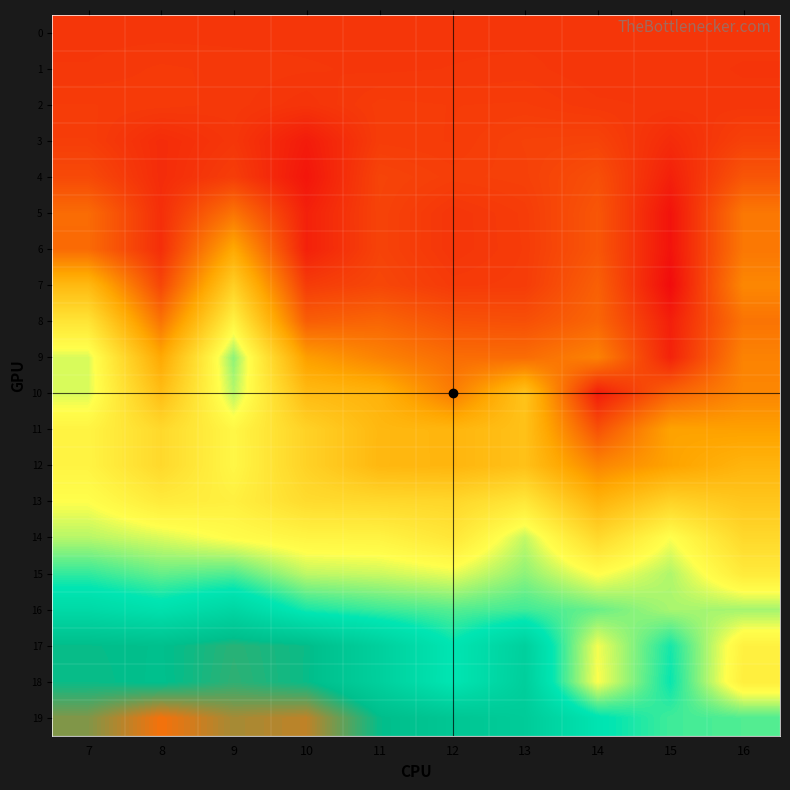

Reading left to right, what are all the values shown in this chart?

0: 7=0.0	8=0.0	9=0.0	10=0.0	11=0.0	12=0.0	13=0.0	14=0.0	15=0.0	16=0.0
1: 7=0.0	8=0.0	9=0.0	10=0.0	11=0.0	12=0.0	13=0.0	14=-0.0	15=0.0	16=-0.0
2: 7=0.0	8=0.0	9=0.0	10=-0.0	11=0.0	12=0.0	13=0.0	14=0.0	15=0.0	16=-0.0
3: 7=0.0	8=-0.0	9=0.0	10=-0.1	11=0.0	12=0.0	13=0.0	14=0.0	15=-0.0	16=0.0
4: 7=0.1	8=-0.0	9=0.0	10=-0.1	11=0.0	12=0.0	13=0.0	14=0.1	15=-0.1	16=0.1
5: 7=0.1	8=-0.0	9=0.2	10=-0.1	11=0.0	12=-0.0	13=0.0	14=0.1	15=-0.1	16=0.2
6: 7=0.1	8=-0.0	9=0.3	10=-0.1	11=0.0	12=-0.0	13=0.0	14=0.1	15=-0.1	16=0.2
7: 7=0.4	8=0.0	9=0.5	10=0.0	11=0.0	12=0.0	13=0.0	14=0.1	15=-0.1	16=0.2
8: 7=0.5	8=0.2	9=0.6	10=0.1	11=0.1	12=0.1	13=0.1	14=0.1	15=-0.1	16=0.2
9: 7=0.7	8=0.3	9=0.7	10=0.3	11=0.2	12=0.1	13=0.1	14=0.2	15=-0.1	16=0.2
10: 7=0.7	8=0.4	9=0.7	10=0.4	11=0.3	12=0.2	13=0.4	14=-0.1	15=0.1	16=0.2
11: 7=0.6	8=0.5	9=0.6	10=0.5	11=0.4	12=0.4	13=0.4	14=0.1	15=0.3	16=0.3
12: 7=0.6	8=0.5	9=0.6	10=0.5	11=0.4	12=0.4	13=0.4	14=0.2	15=0.3	16=0.3
13: 7=0.6	8=0.6	9=0.6	10=0.5	11=0.5	12=0.5	13=0.5	14=0.3	15=0.5	16=0.4
14: 7=0.7	8=0.7	9=0.6	10=0.6	11=0.6	12=0.5	13=0.7	14=0.5	15=0.6	16=0.5
15: 7=0.8	8=0.8	9=0.8	10=0.7	11=0.7	12=0.6	13=0.7	14=0.6	15=0.7	16=0.6
16: 7=0.9	8=0.9	9=0.9	10=0.8	11=0.8	12=0.8	13=0.8	14=0.7	15=0.7	16=0.7
17: 7=1.0	8=1.0	9=1.1	10=1.0	11=0.9	12=0.8	13=0.9	14=0.6	15=0.8	16=0.6
18: 7=1.0	8=1.0	9=1.1	10=1.0	11=0.9	12=0.8	13=1.0	14=0.6	15=0.8	16=0.6
19: 7=1.1	8=1.2	9=1.2	10=1.2	11=1.0	12=1.0	13=1.0	14=0.8	15=0.8	16=0.8